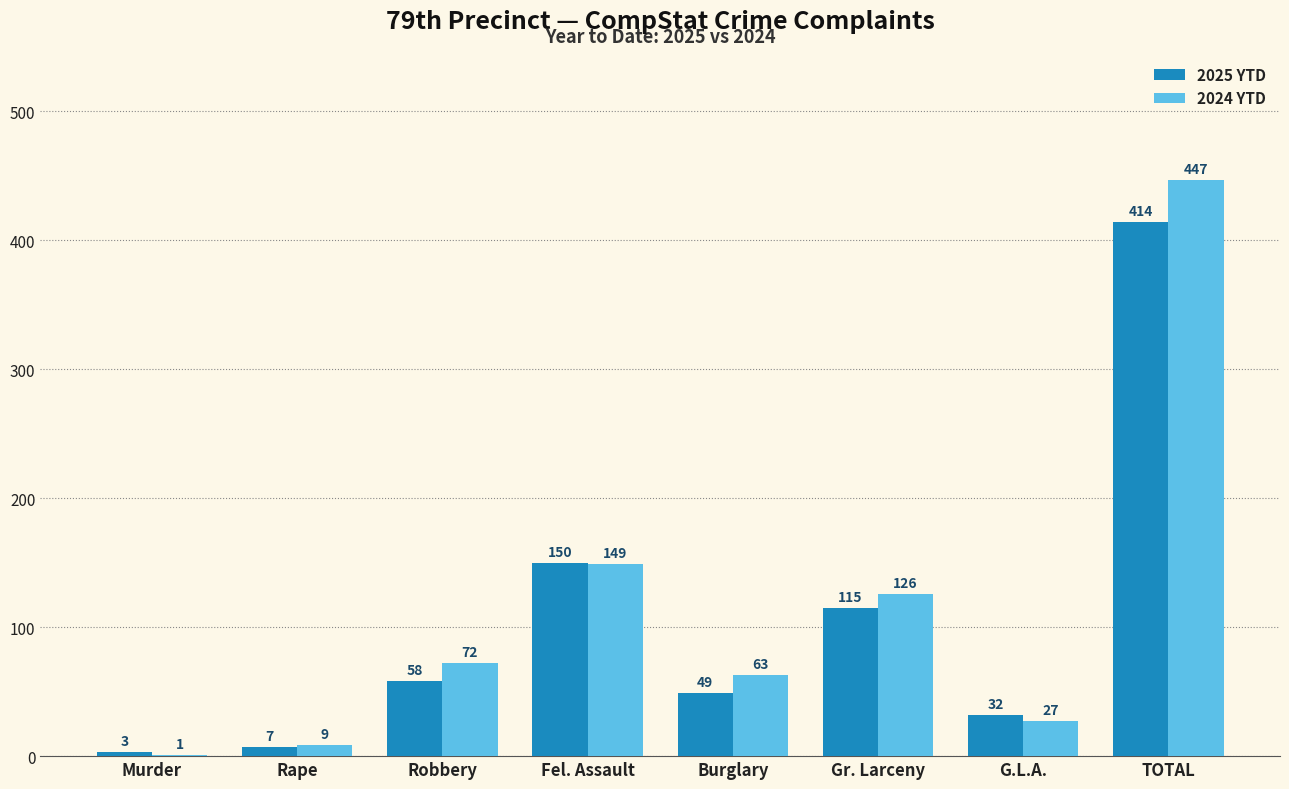

Which series changed the most between Rape and Burglary?

2024 YTD